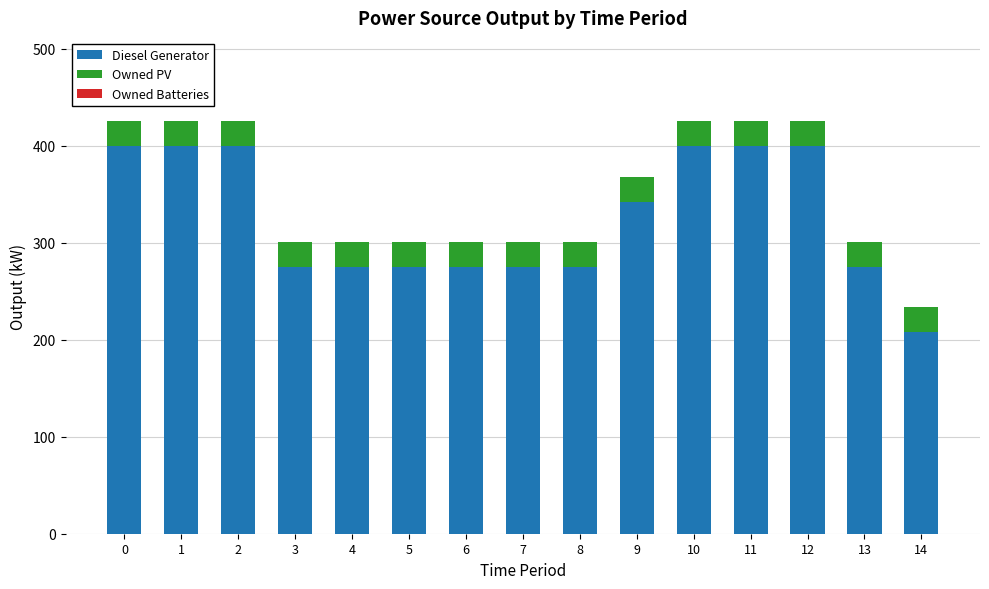

What is the sum of all Diesel Generator values?

4875